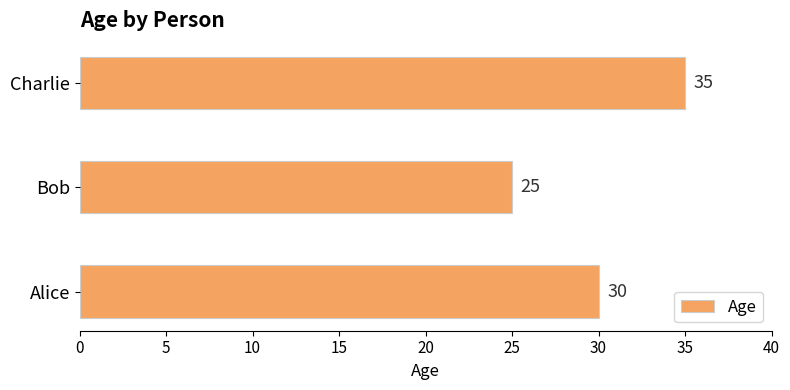

Reading bottom to top, transcribe all the data shown in this chart.

Alice=30	Bob=25	Charlie=35